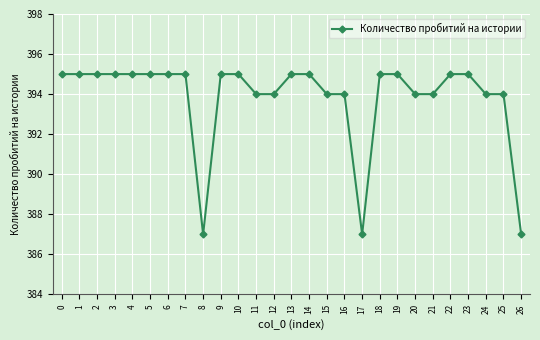

What is the value of the 3rd point from the left?

395